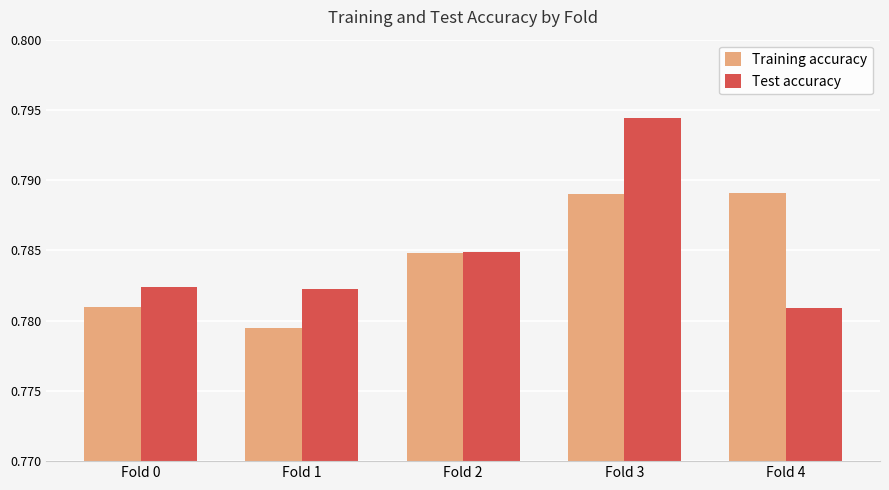

The Test accuracy series shows 0.2 at Fold 2. True or false?

False